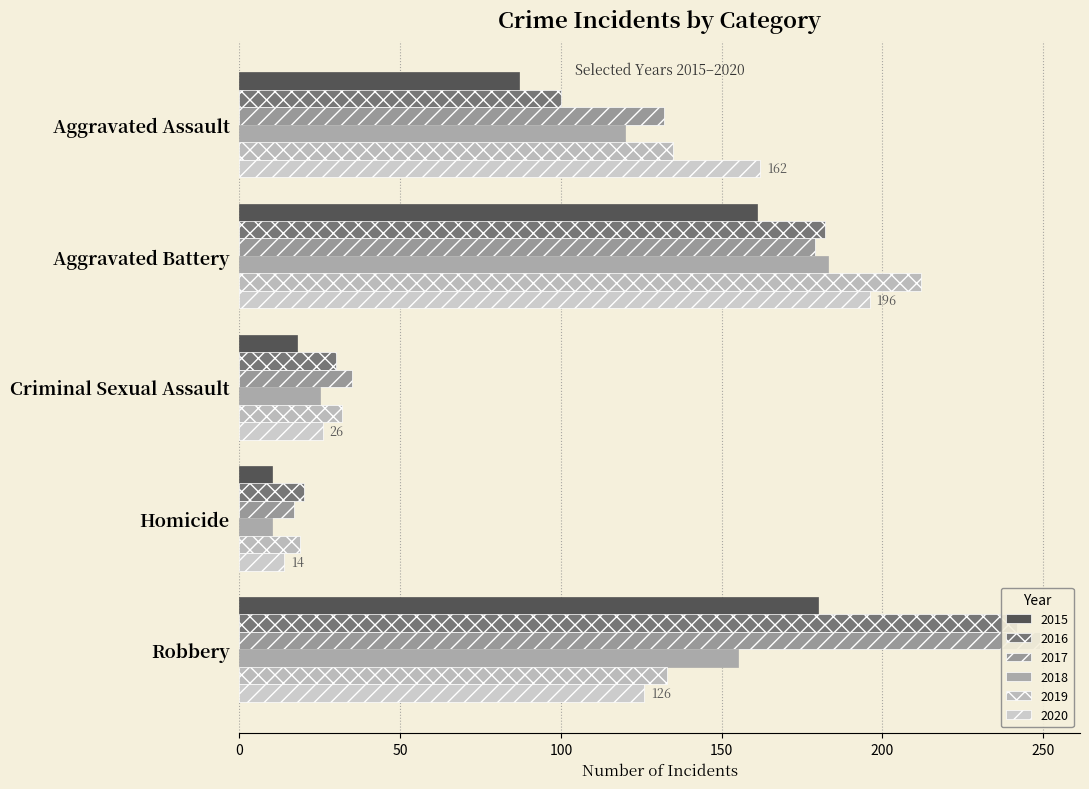

At which label does 2016 first exceed 100?

Aggravated Battery